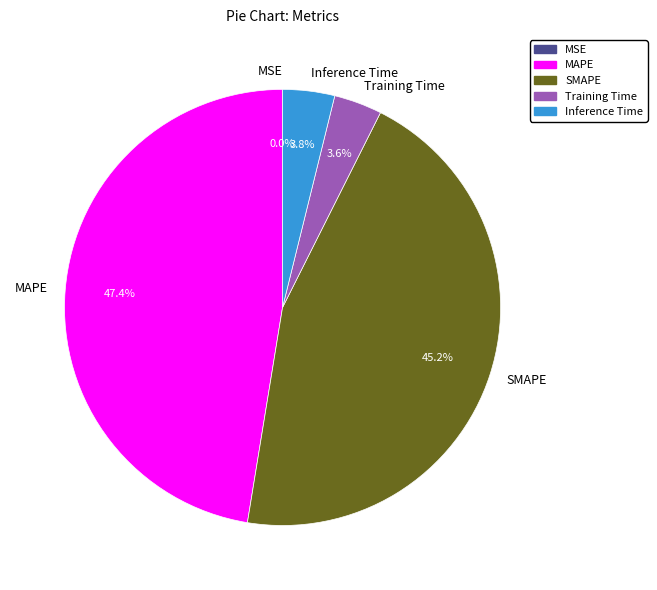

To the nearest percent, what is the combined percentage of MAPE and Training Time?

51%